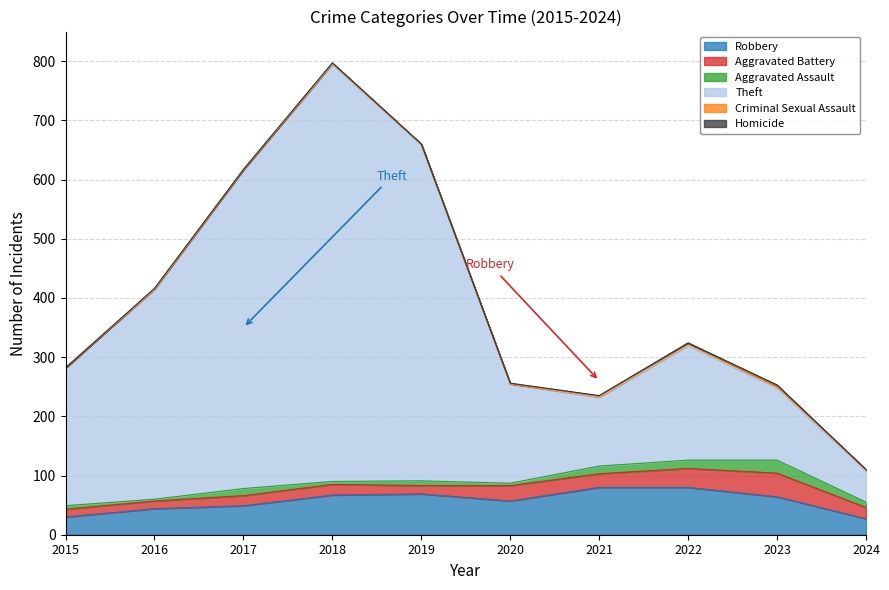

What is the value of the Theft point at the 9th from the left?

122